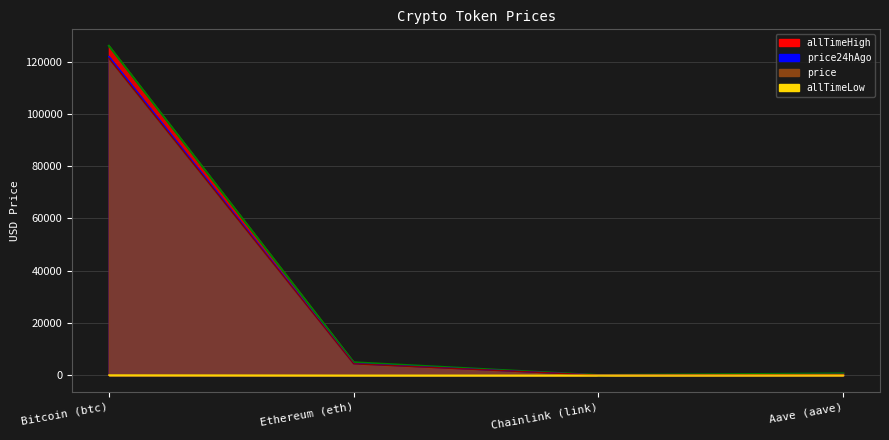

At which category does the chart reach its minimum across all series?

Chainlink (link)